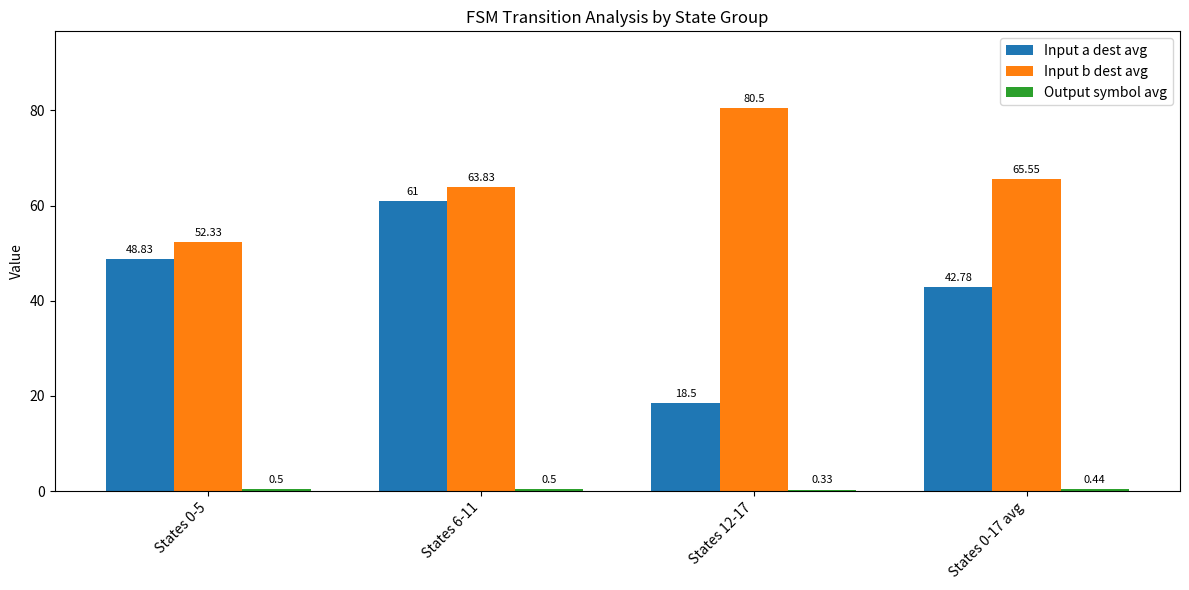

Which series has the largest total across all categories?

Input b dest avg